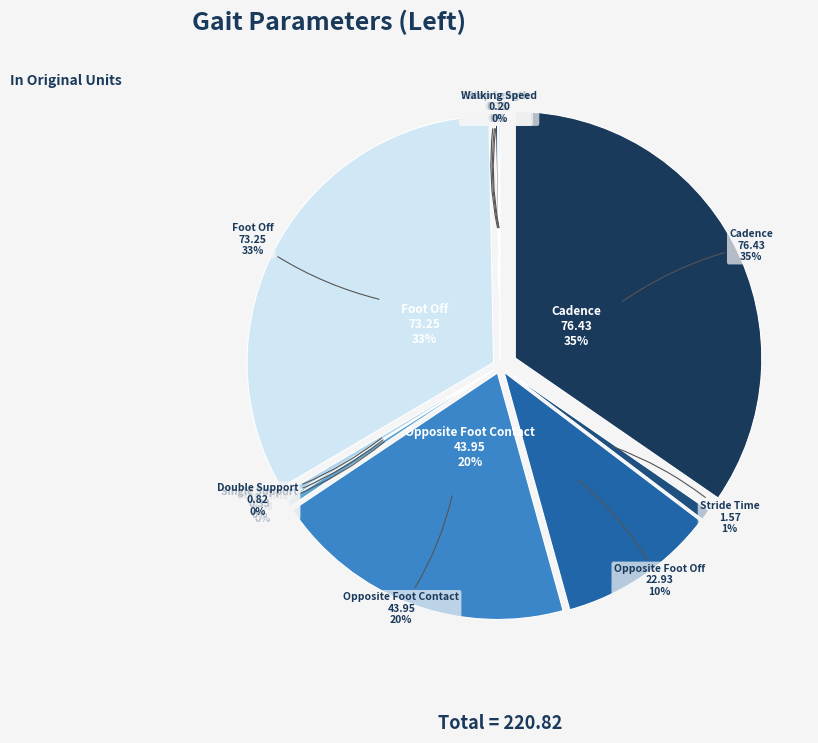

Is it true that Single Support is 0% of the pie?

True